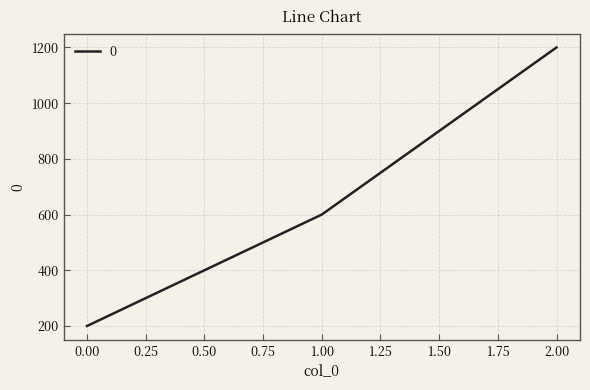

Where is the data nearest to the value 700?

1.00